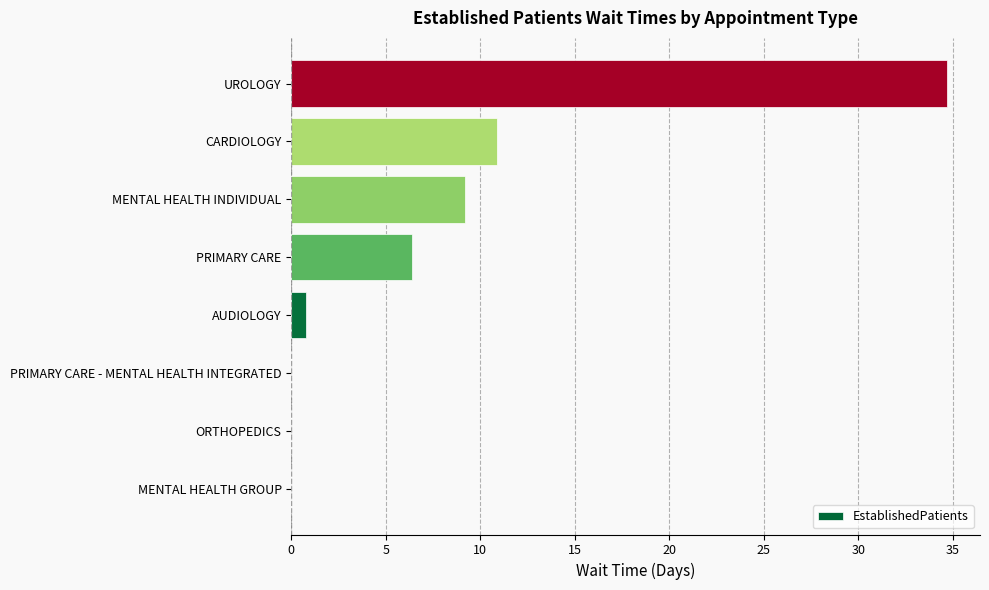

True or false: the data shows 0.0 at PRIMARY CARE - MENTAL HEALTH INTEGRATED.

True